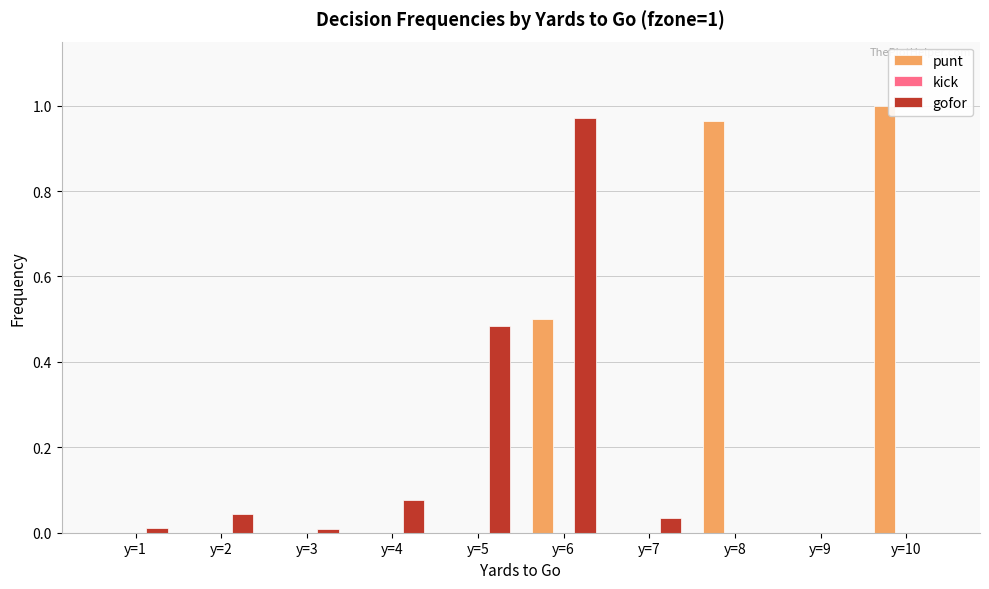

Does the chart contain stacked bars?

No